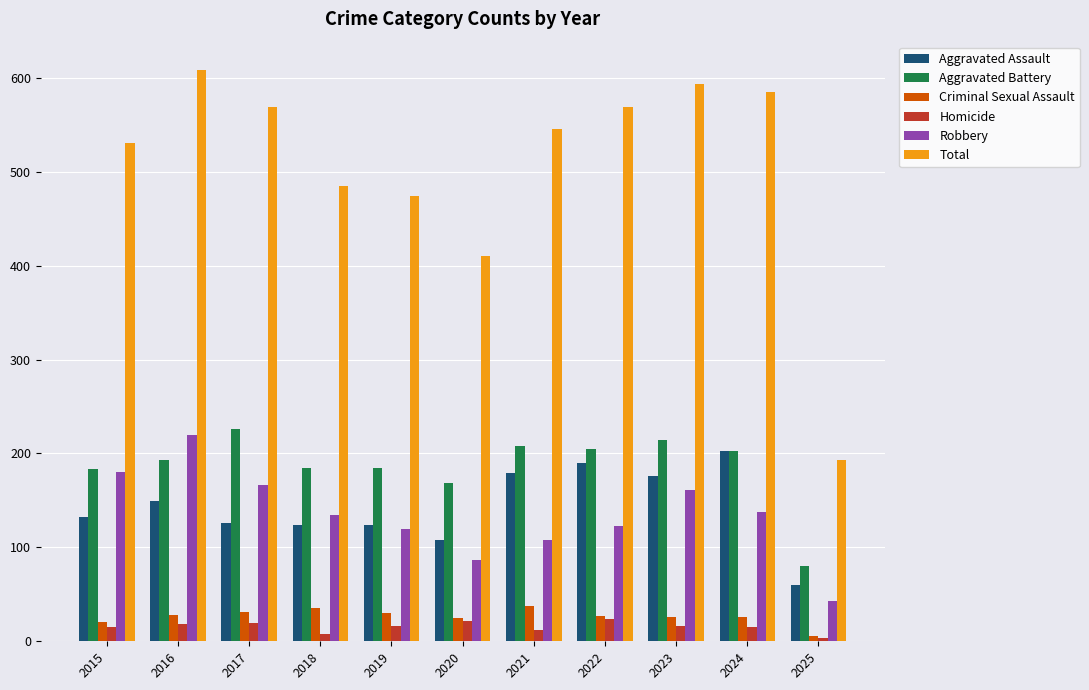

What is the spread (max minus min) of values at 2024?

570